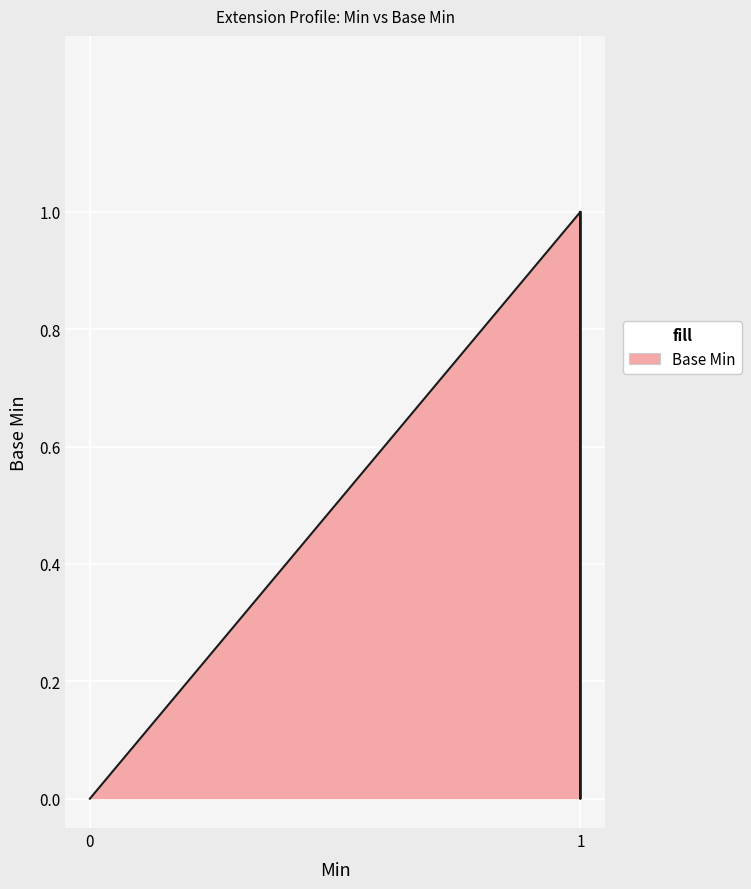

What is the change in value from Extension.value[x] to Extension.value[x]:valueDateTime?

+1